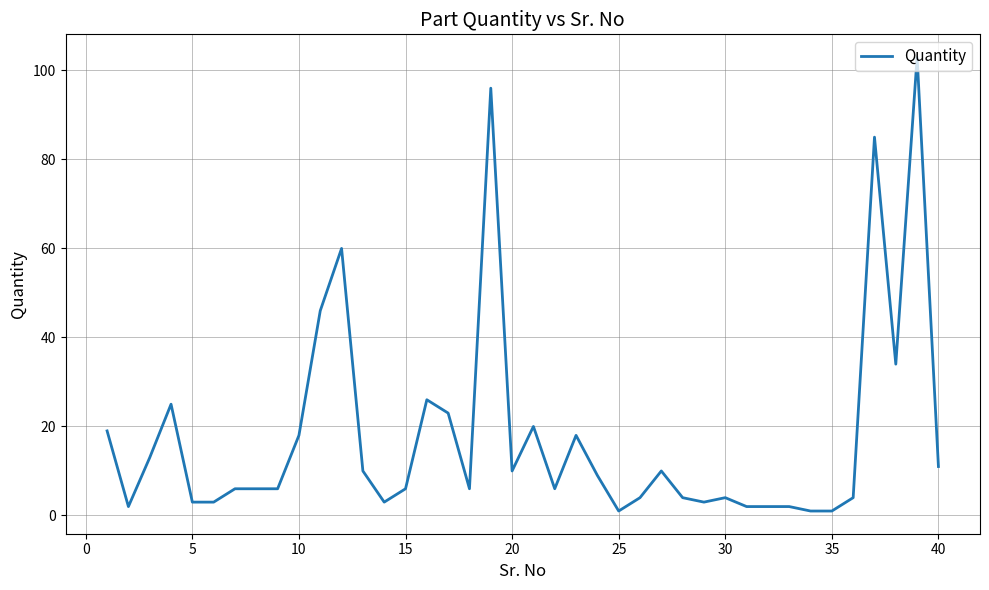

Reading left to right, what are all the values shown in this chart?

19	2	13	25	3	3	6	6	6	18	46	60	10	3	6	26	23	6	96	10	20	6	18	9	1	4	10	4	3	4	2	2	2	1	1	4	85	34	103	11